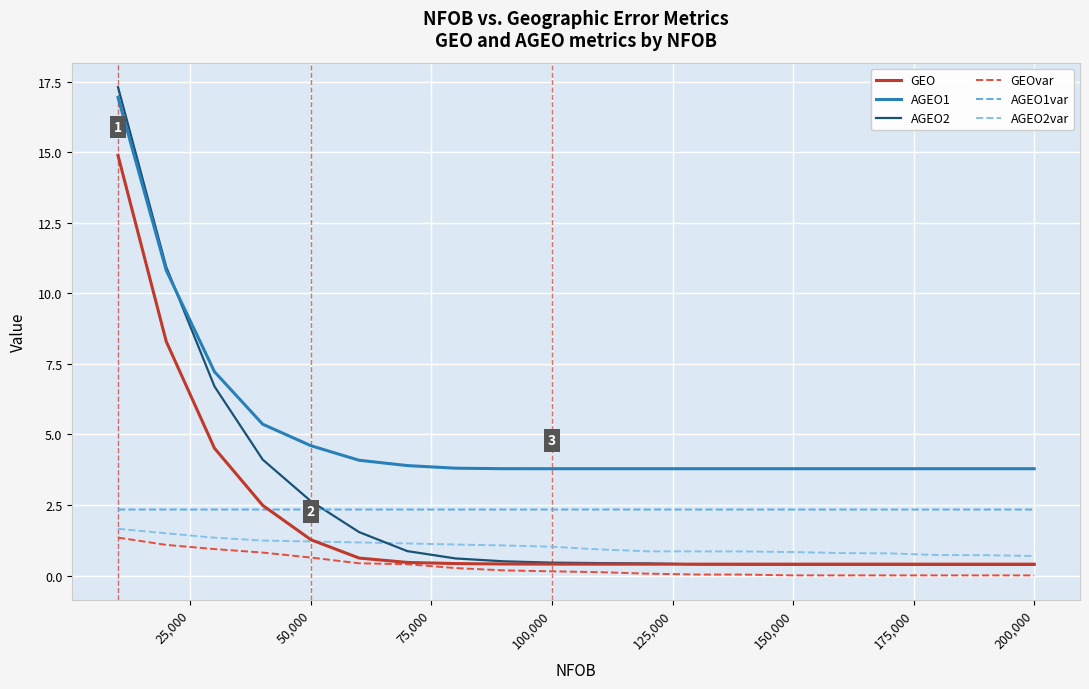

What is the average value of the AGEO2 series?

2.5